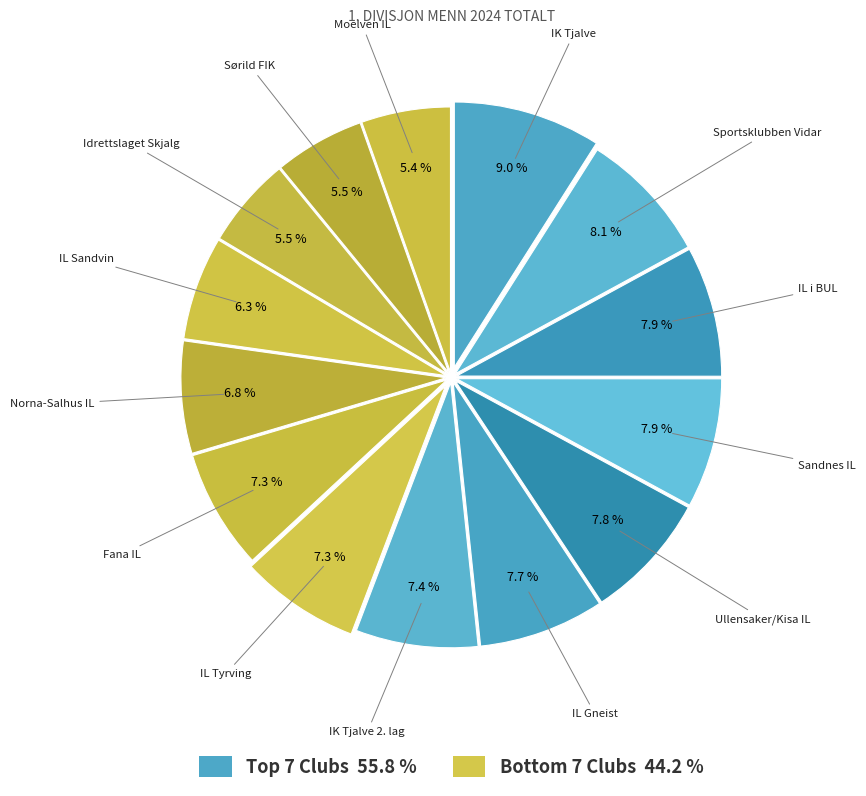

How many segments does this pie chart have?

14